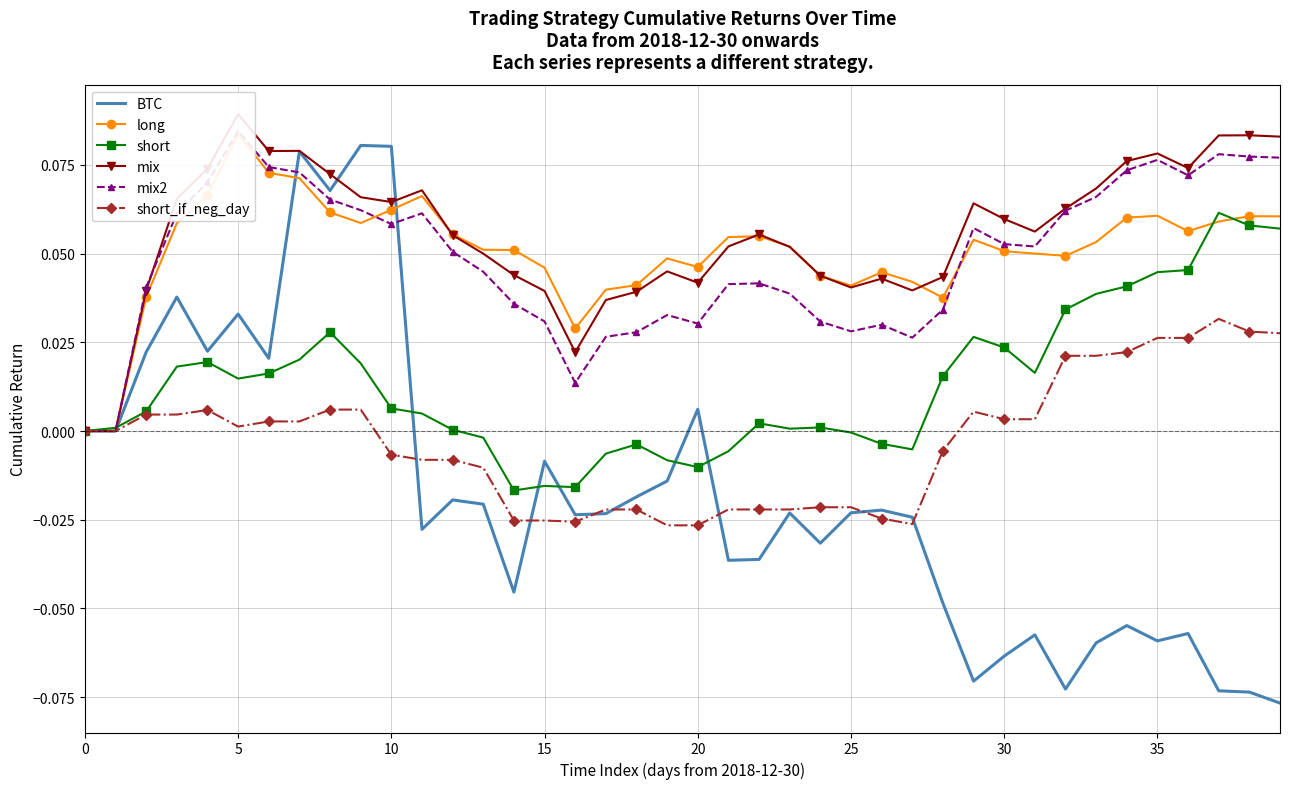

Where do long and mix first cross each other?

11 and 12